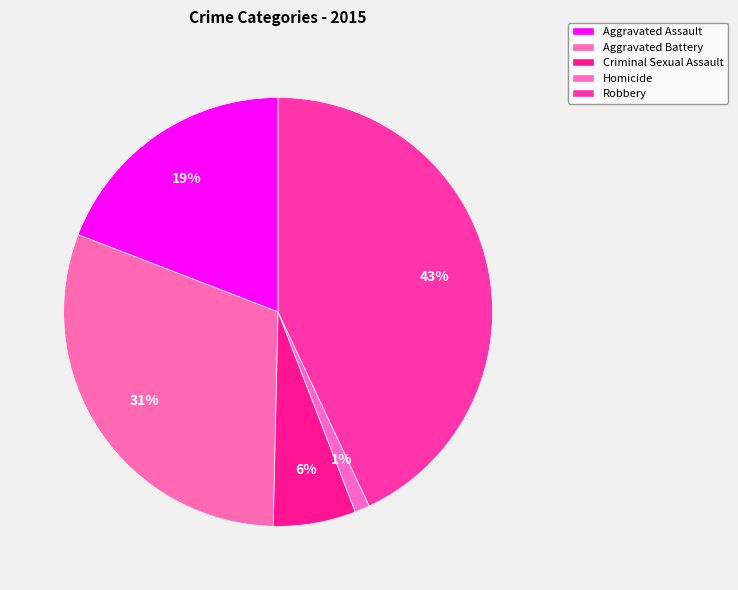

To the nearest percent, what is the difference between the largest and smallest slice percentages?

42%